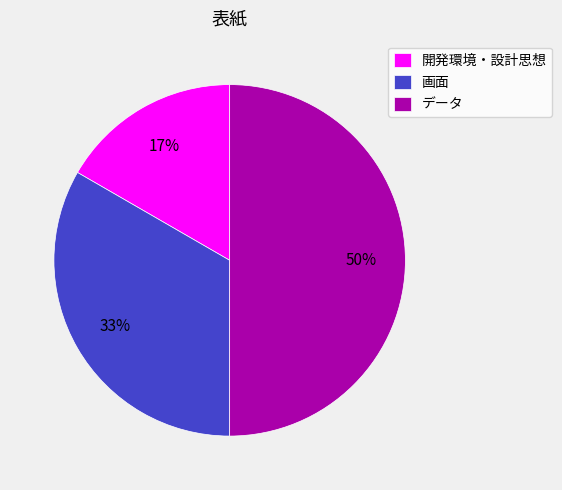

Is the sum of 開発環境・設計思想 and データ greater than half?

Yes